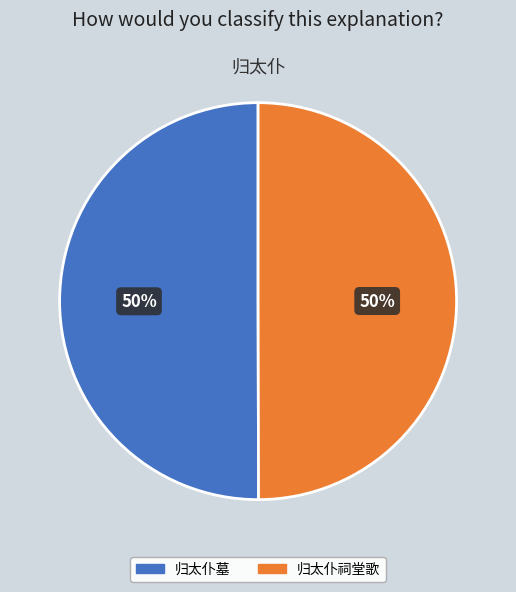

To the nearest percent, what is the average slice percentage?

50%